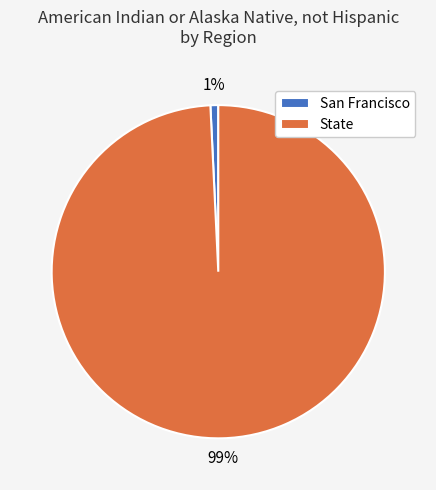

Do San Francisco and State together represent more than half of the pie?

Yes